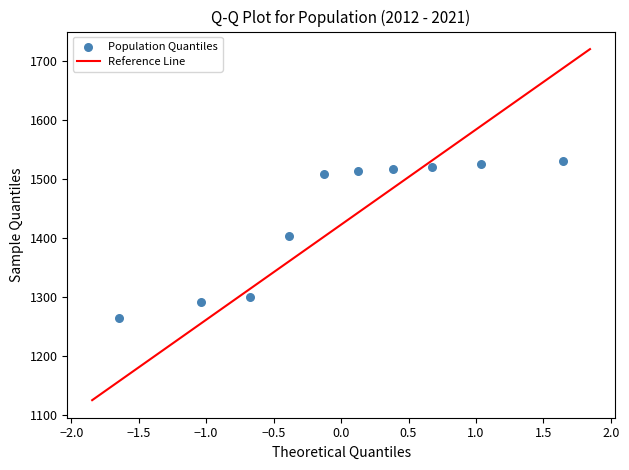

What is the average Y value?

1437